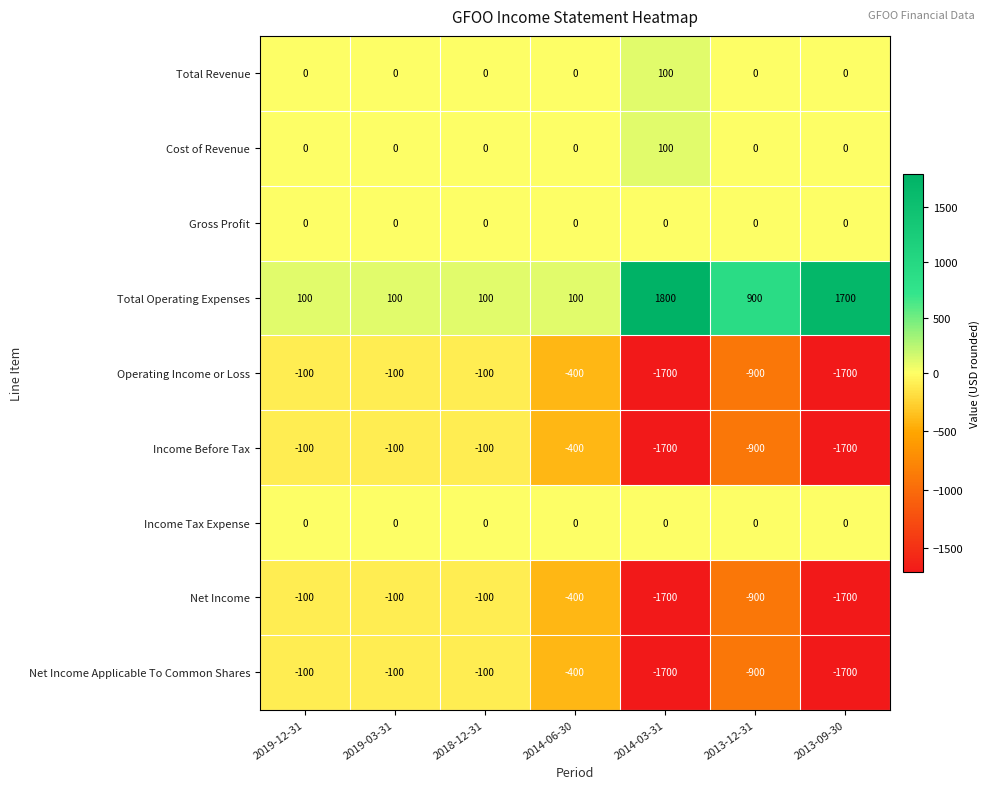

The value of Net Income at 2014-06-30 is -197. True or false?

False